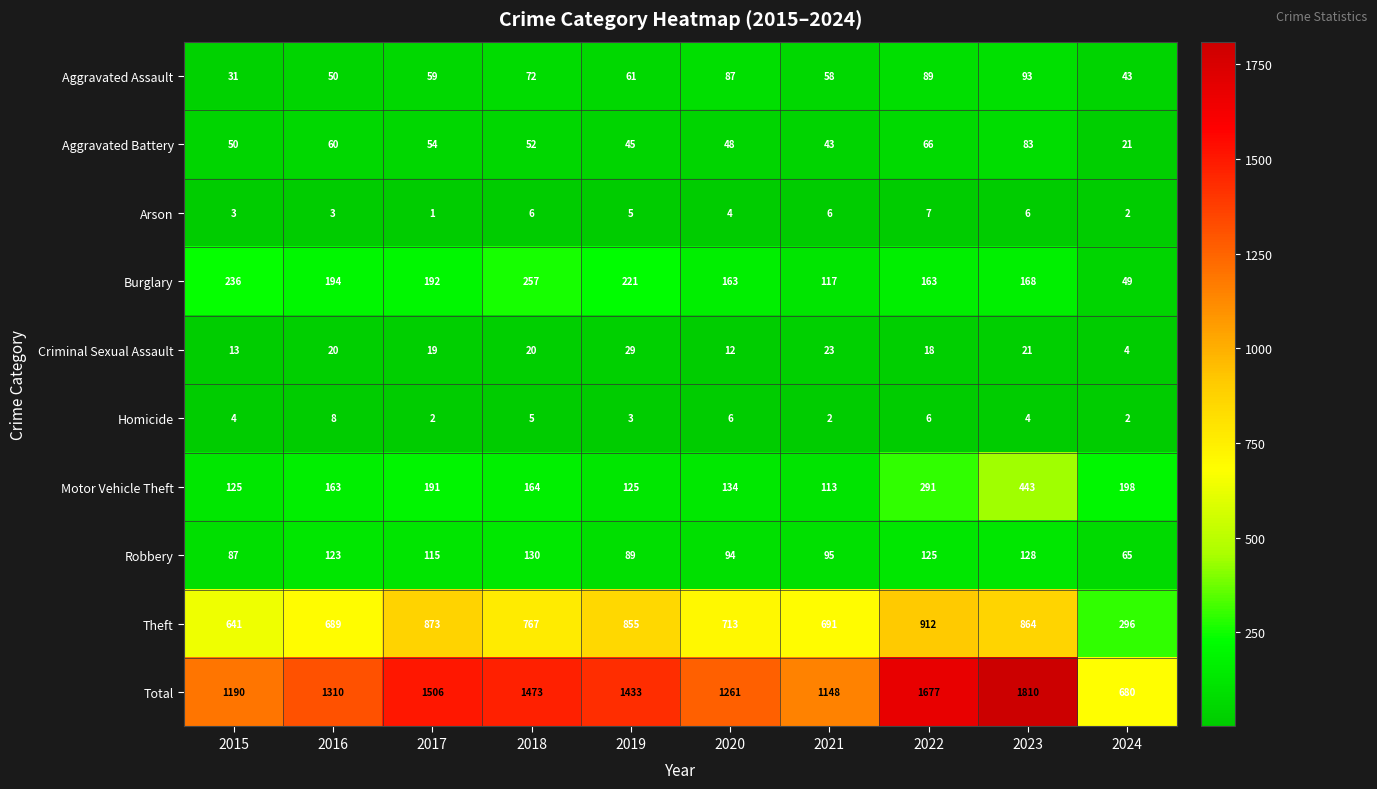

Where does the Aggravated Battery series first go above 52?

2016